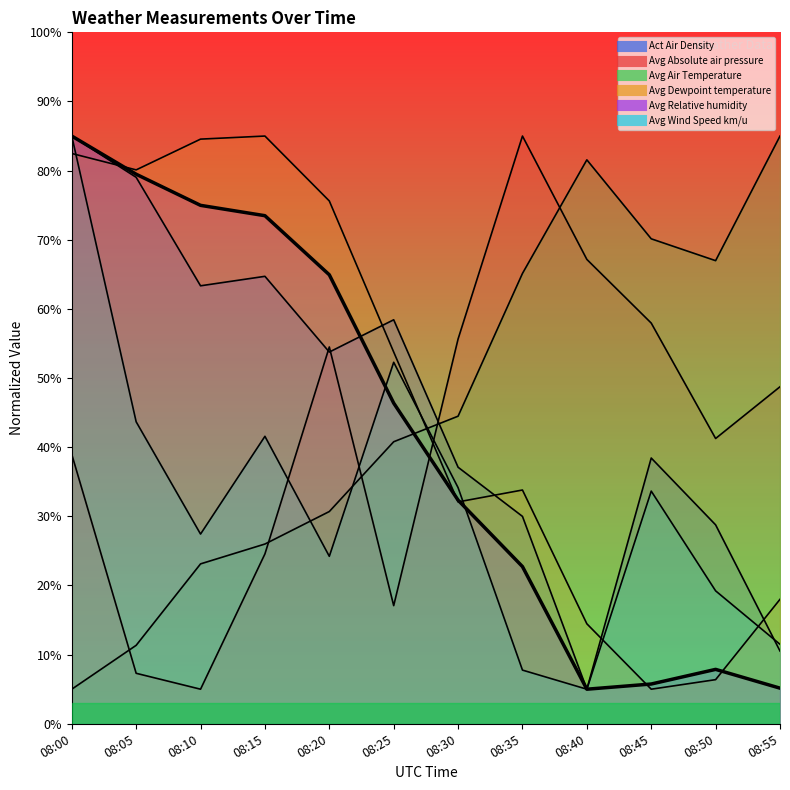

True or false: Avg Wind Speed km/u has a value of 18.8 at 08:55.

False